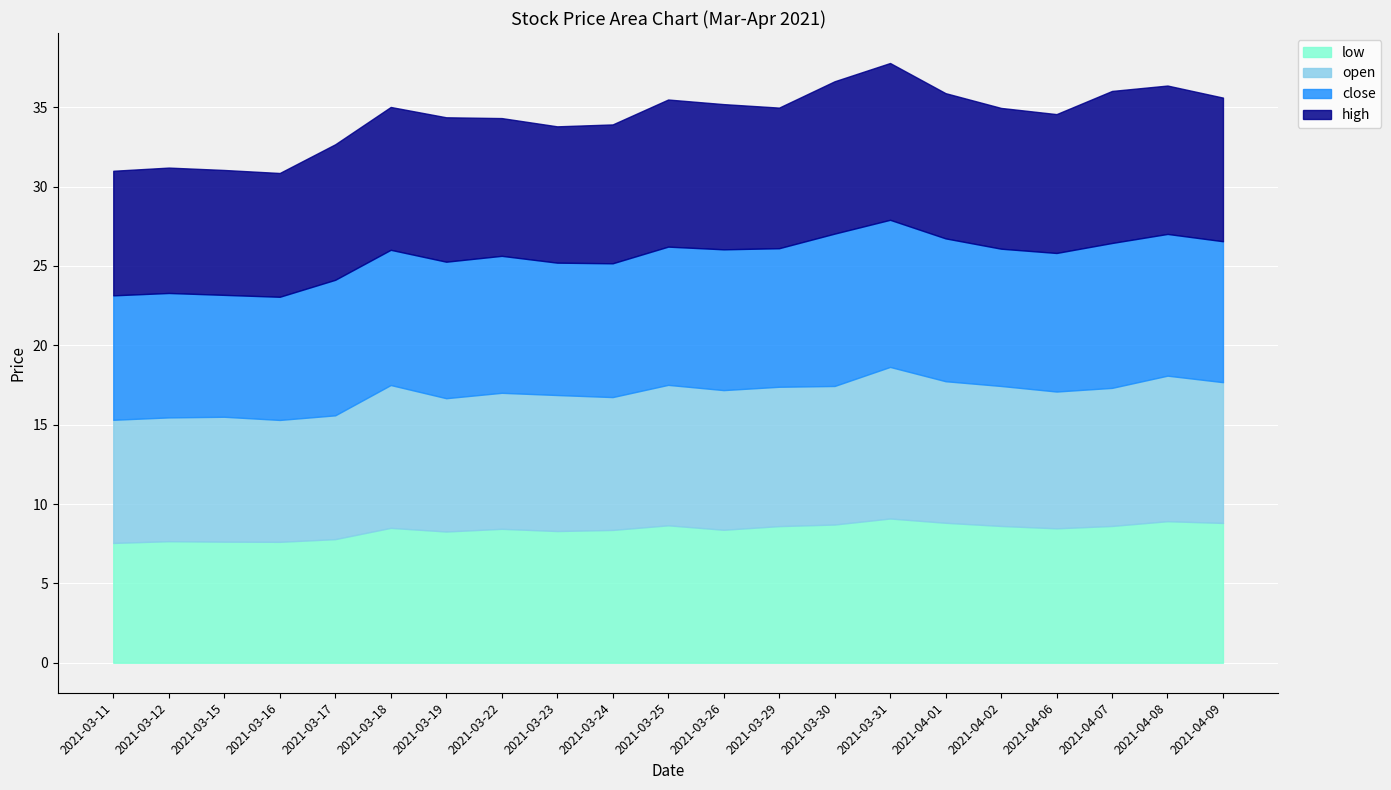

What position from the right is 2021-03-17?

17